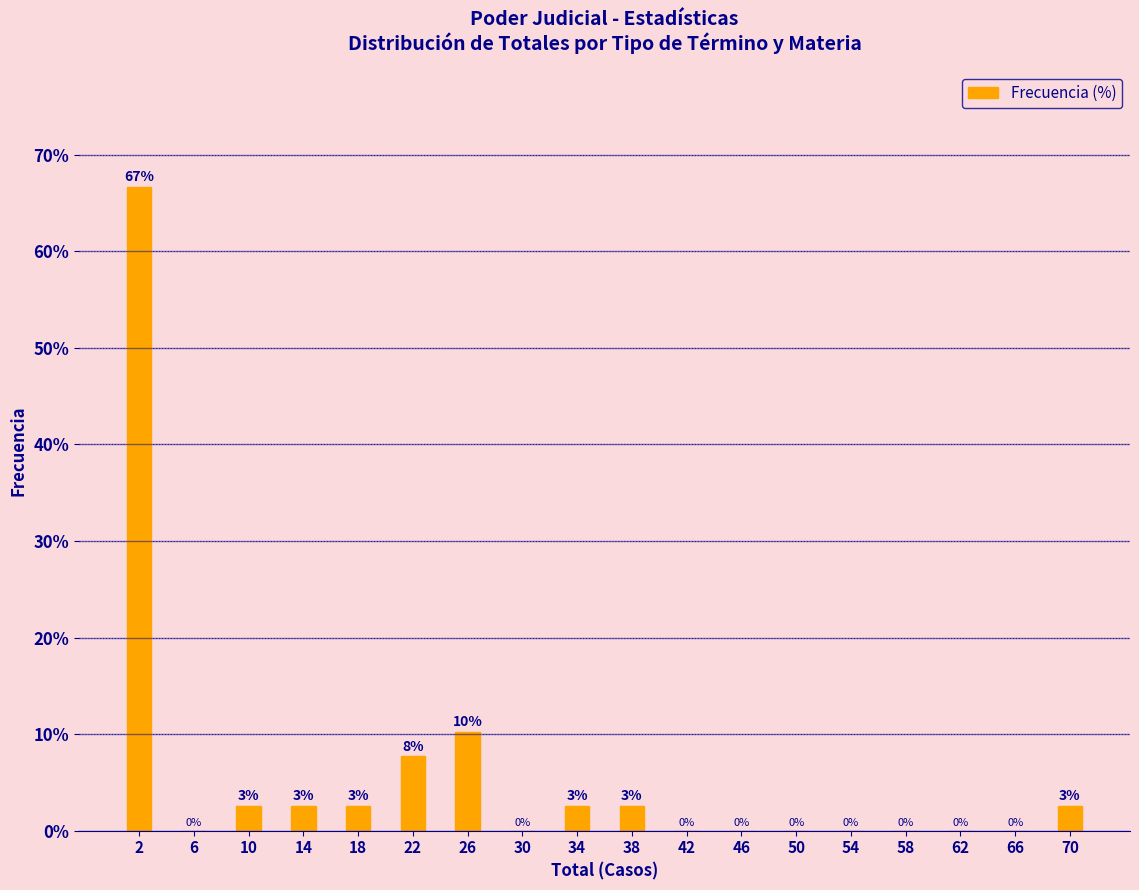

Which range on the x-axis has the tallest bar?

0 to 4